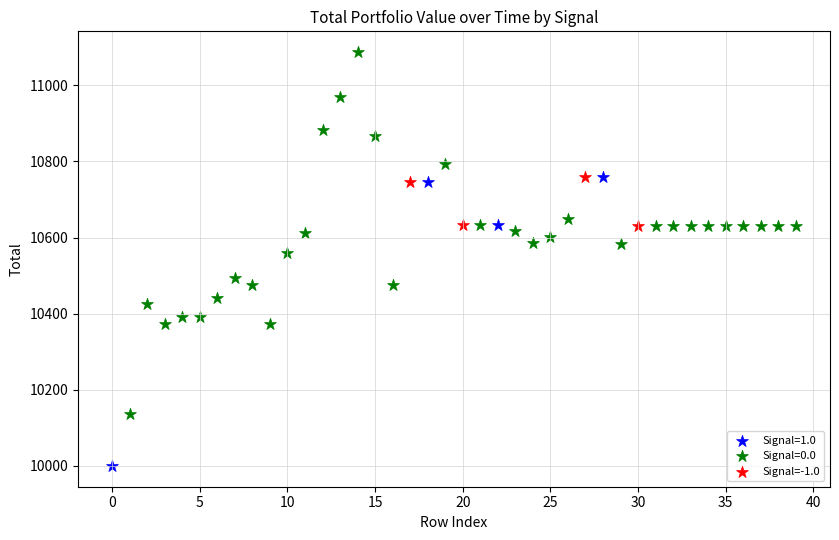

Which series contains the lowest Y value?

Signal=1.0